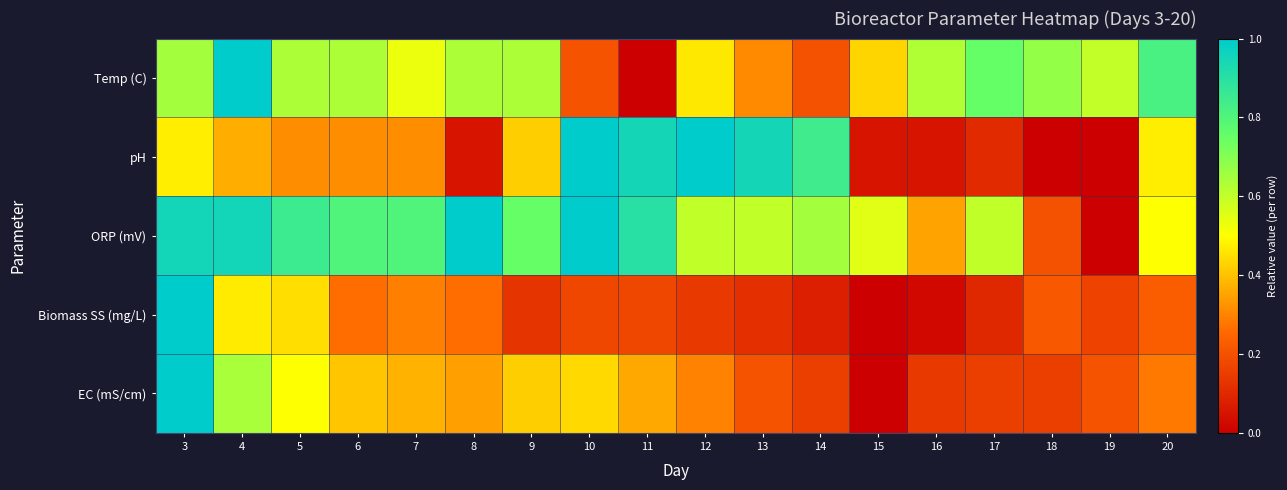

Which label corresponds to the largest value in the chart?

4